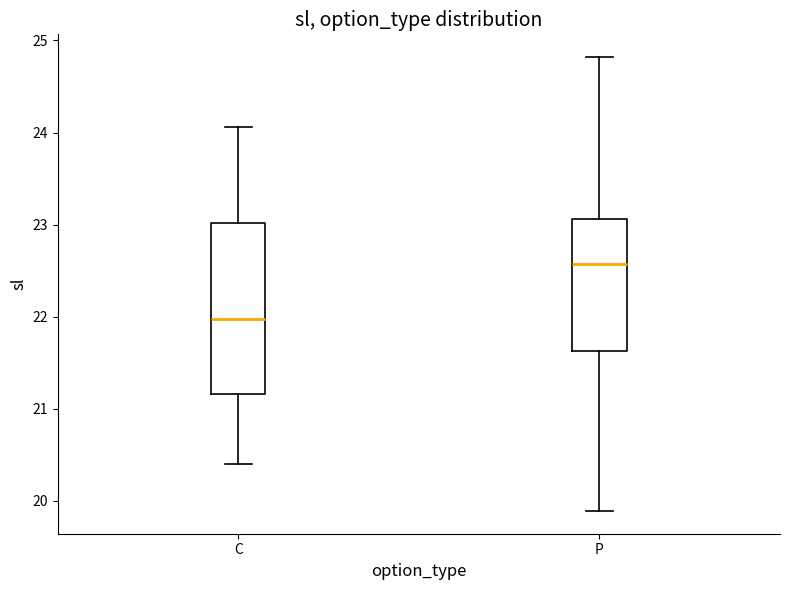

Which box is the tallest, from its lower edge to its upper edge?

C